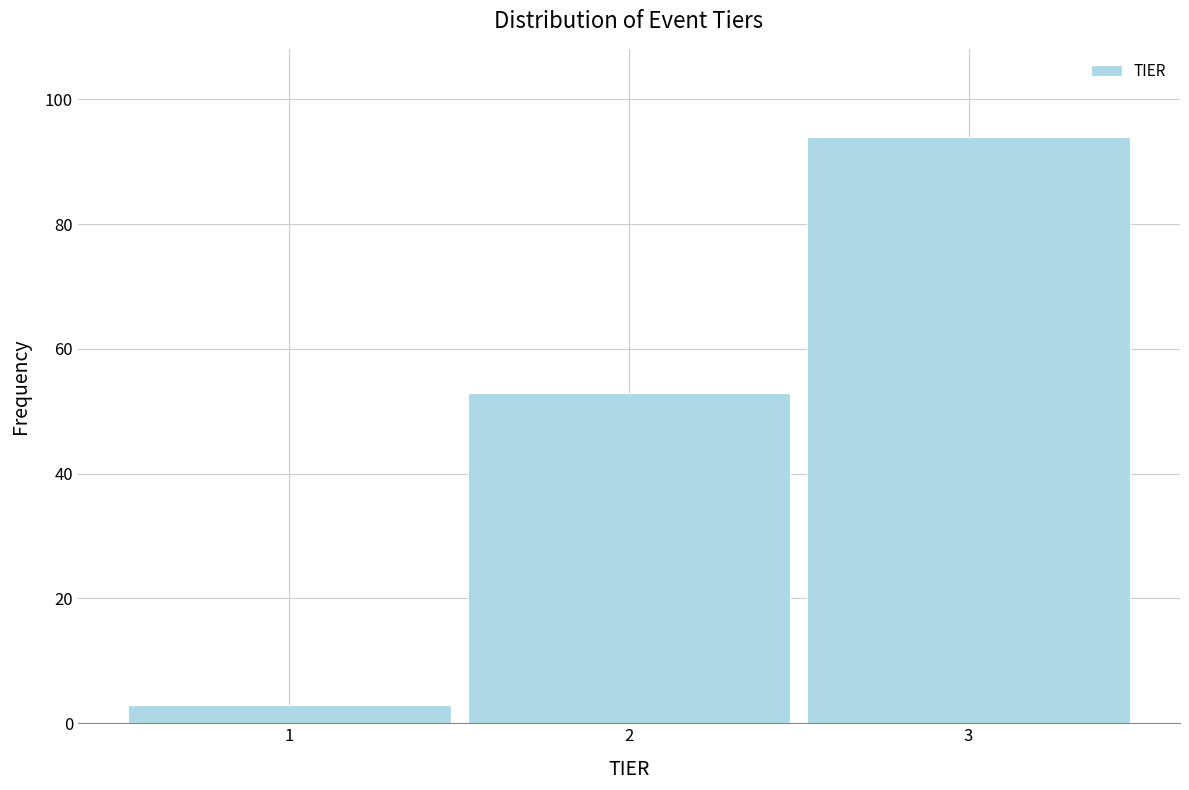

What is the height of the bar covering 1.5 to 2.5 on the x-axis? The values are not printed on the chart, so give them approximately, as read against the axis.

54